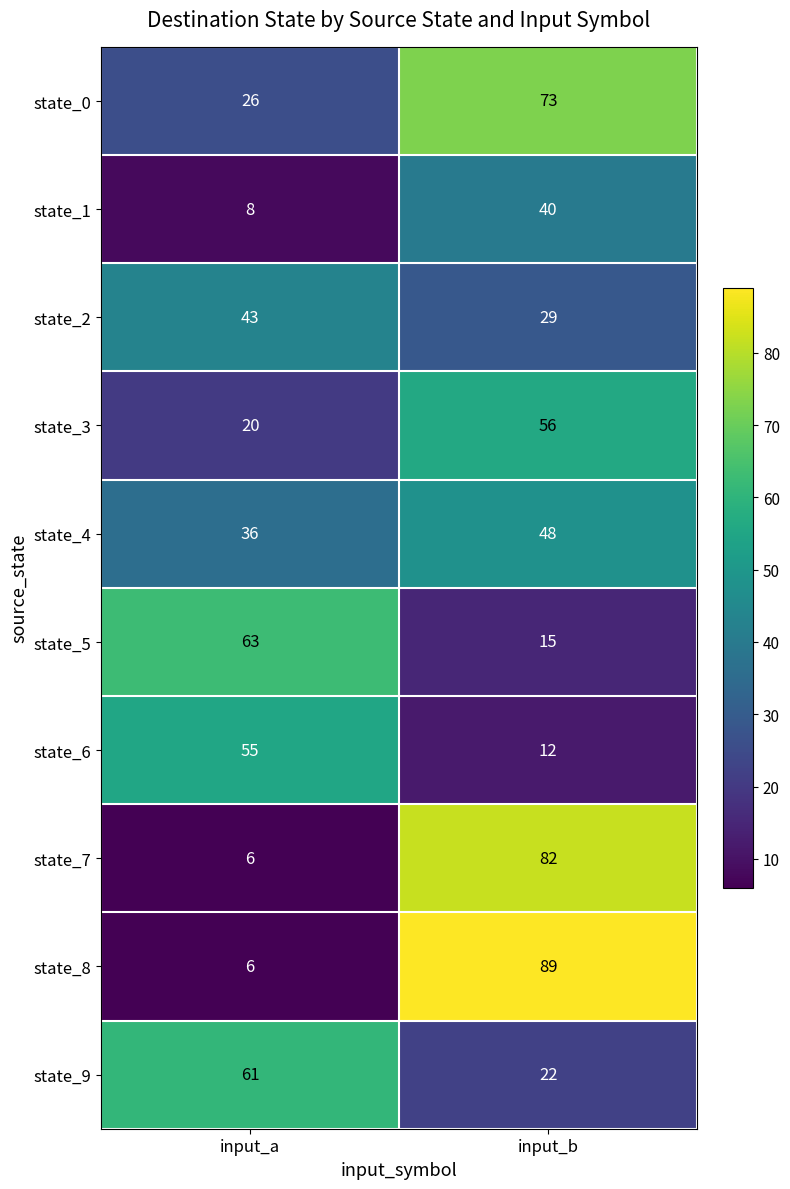

Is it true that state_6 equals 93 at input_a?

False